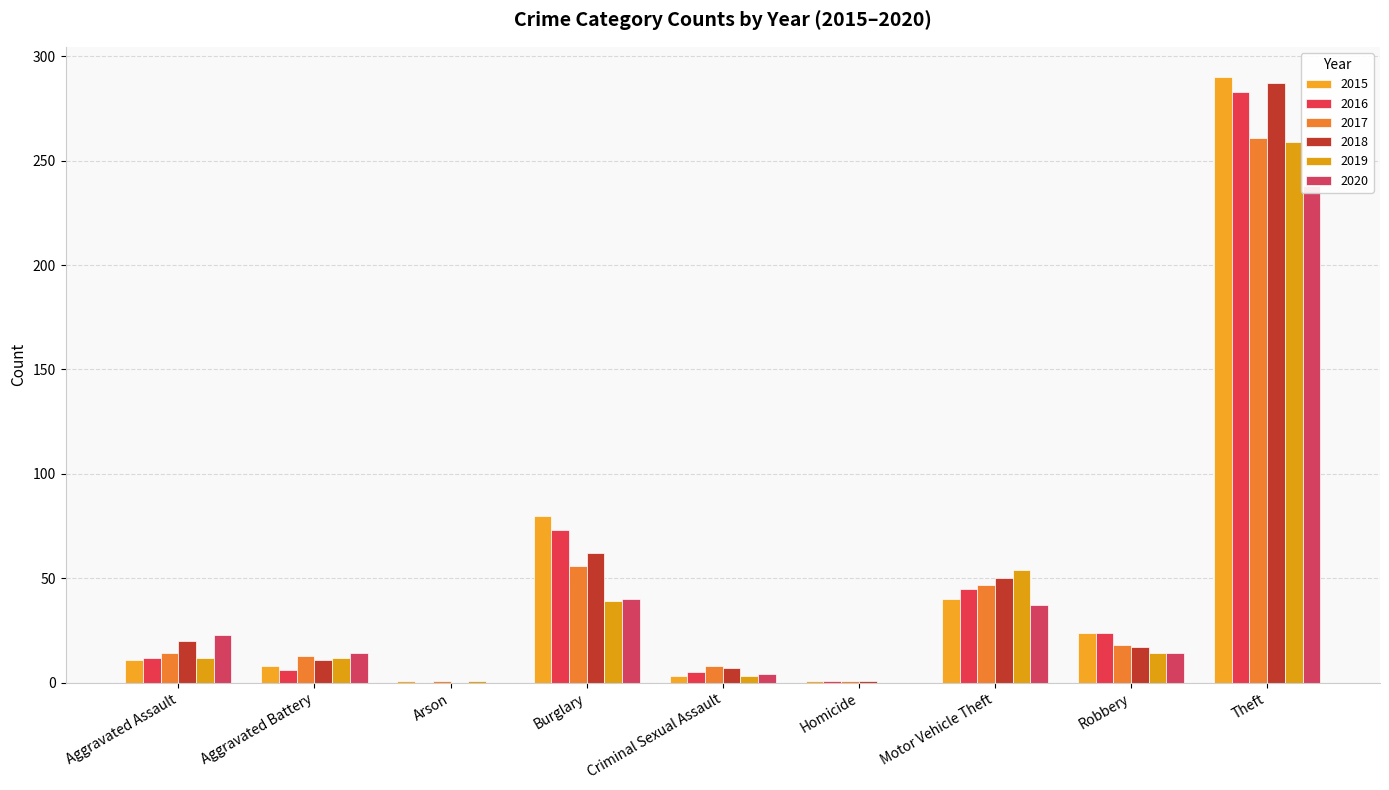

List the labels in order of 2018 value, largest first.

Theft, Burglary, Motor Vehicle Theft, Aggravated Assault, Robbery, Aggravated Battery, Criminal Sexual Assault, Homicide, Arson